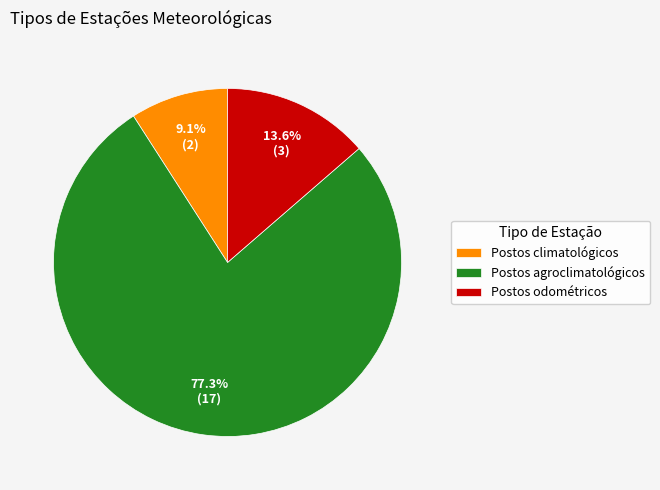

What portion of the pie excludes Postos agroclimatológicos?

22.7%